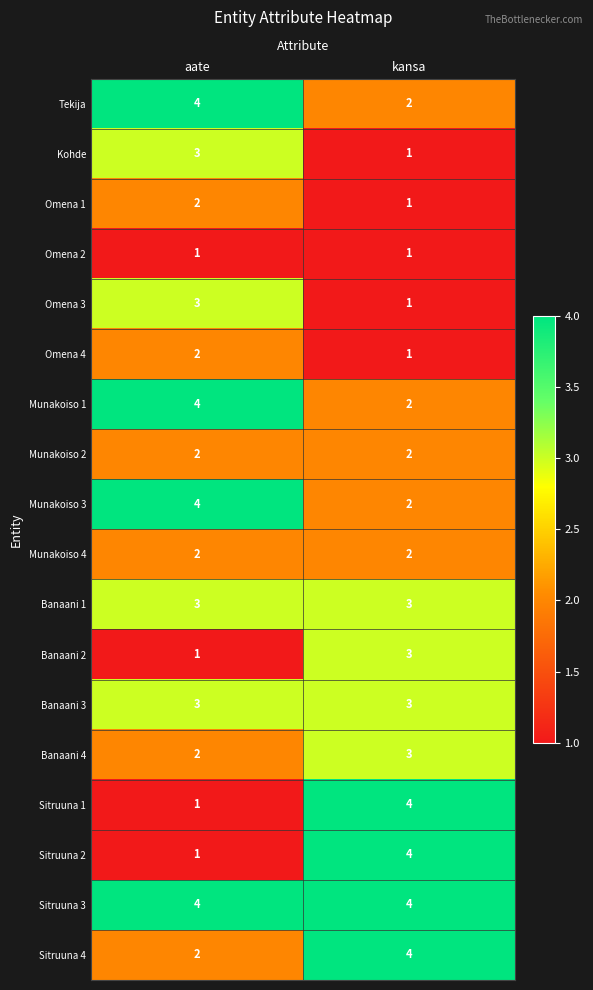

What is the sum of the Banaani 1 values at aate and kansa?

6